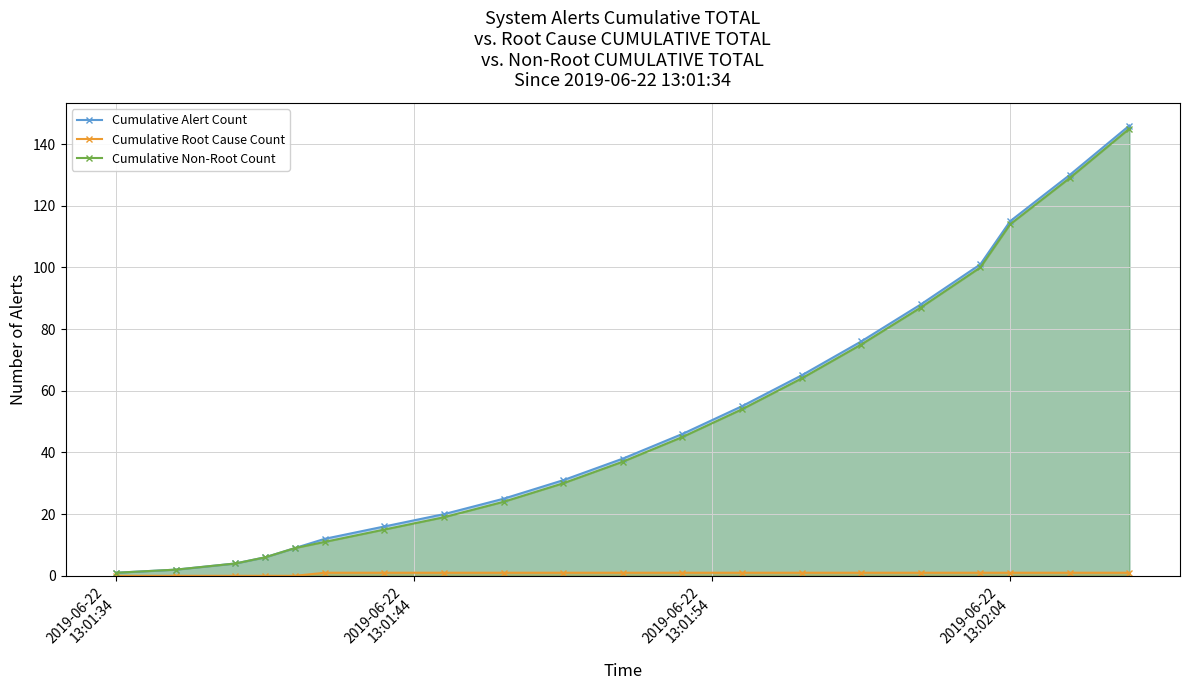

How many lines are shown in the chart?

3